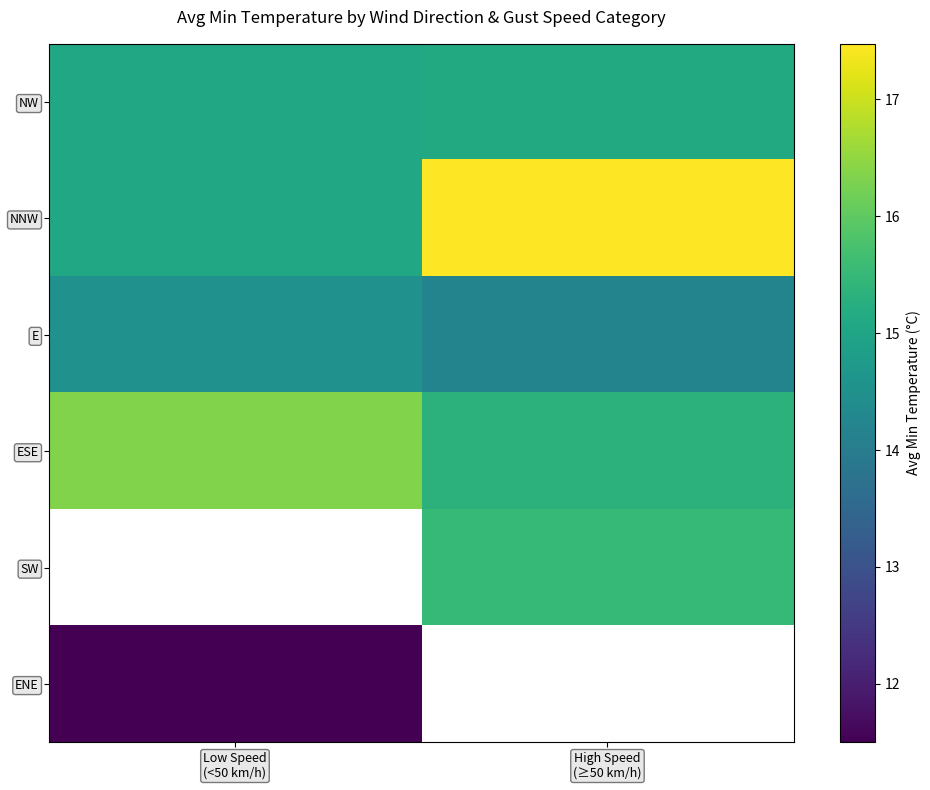

Which category has the highest value across all series?

High Speed
(≥50 km/h)